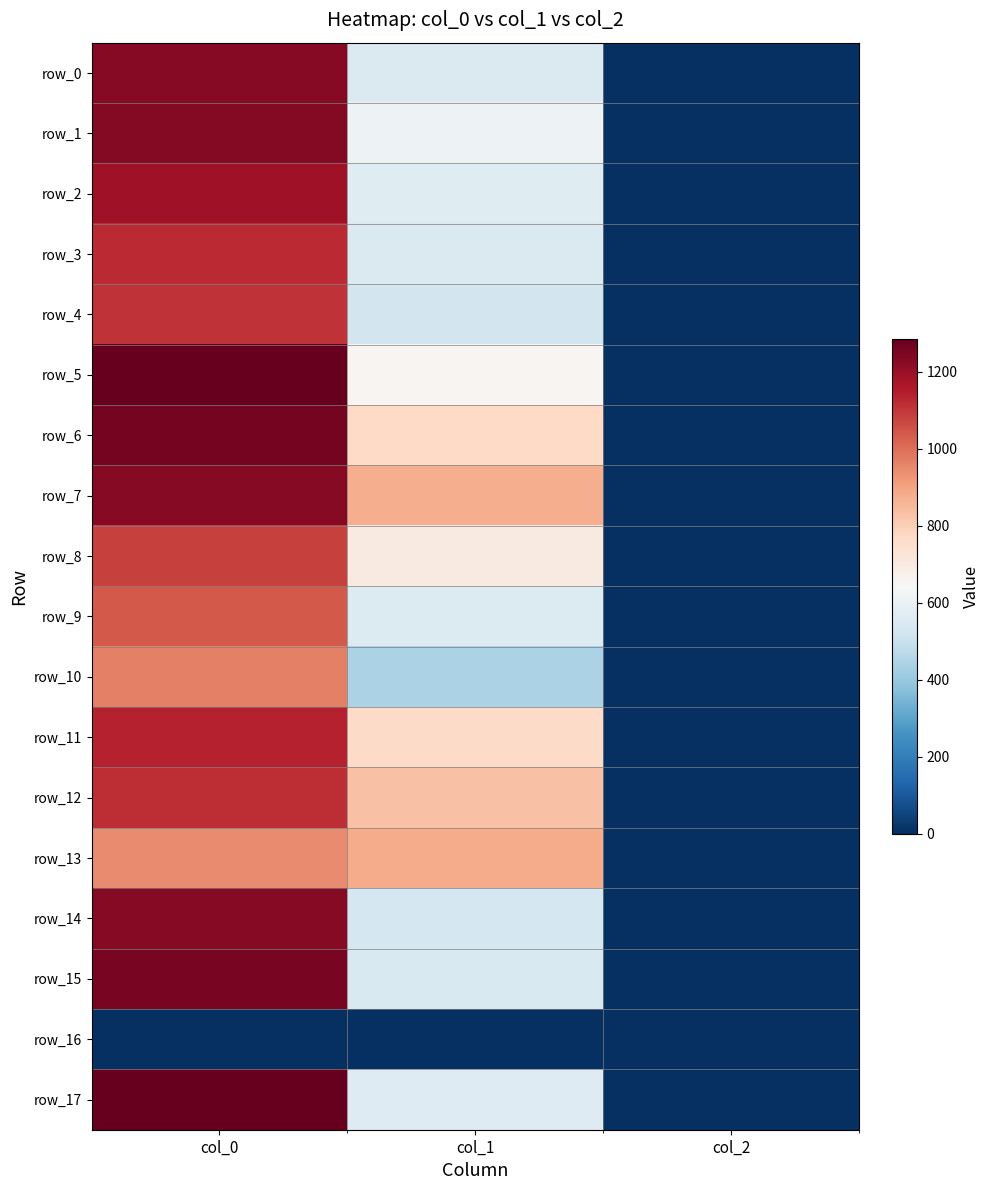

Reading right to left, list all the values displayed in this chart.

row_0: 2.0	550.1	1230.0
row_1: 2.0	610.9	1233.3
row_2: 2.0	563.6	1186.7
row_3: 2.0	550.1	1123.3
row_4: 2.0	523.1	1110.0
row_5: 2.0	658.1	1283.3
row_6: 2.0	769.5	1260.0
row_7: 2.0	877.5	1230.0
row_8: 2.0	698.6	1083.3
row_9: 2.0	553.5	1040.0
row_10: 2.0	442.1	970.0
row_11: 2.0	766.1	1136.7
row_12: 2.0	830.2	1116.7
row_13: 2.0	884.2	946.7
row_14: 2.0	529.9	1230.0
row_15: 2.0	546.8	1253.3
row_16: 0.0	0.0	0.0
row_17: 2.0	560.2	1286.7